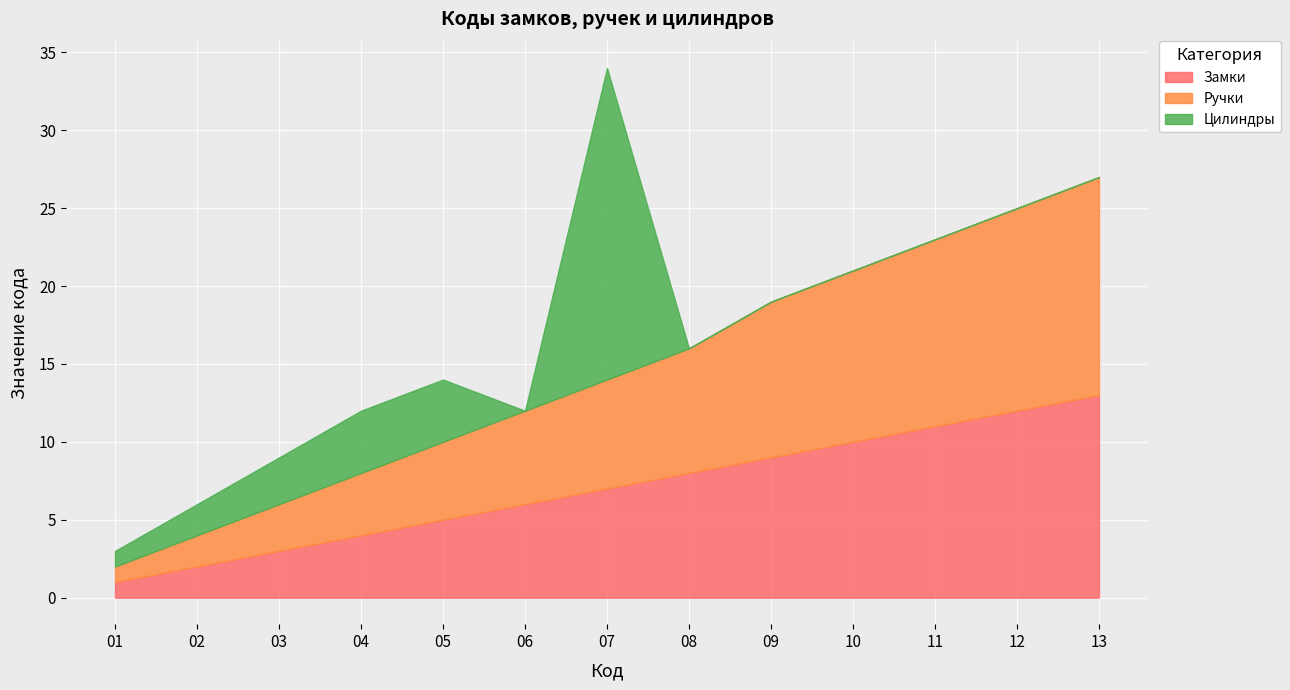

Between 05 and 07, which series saw the biggest shift?

Цилиндры